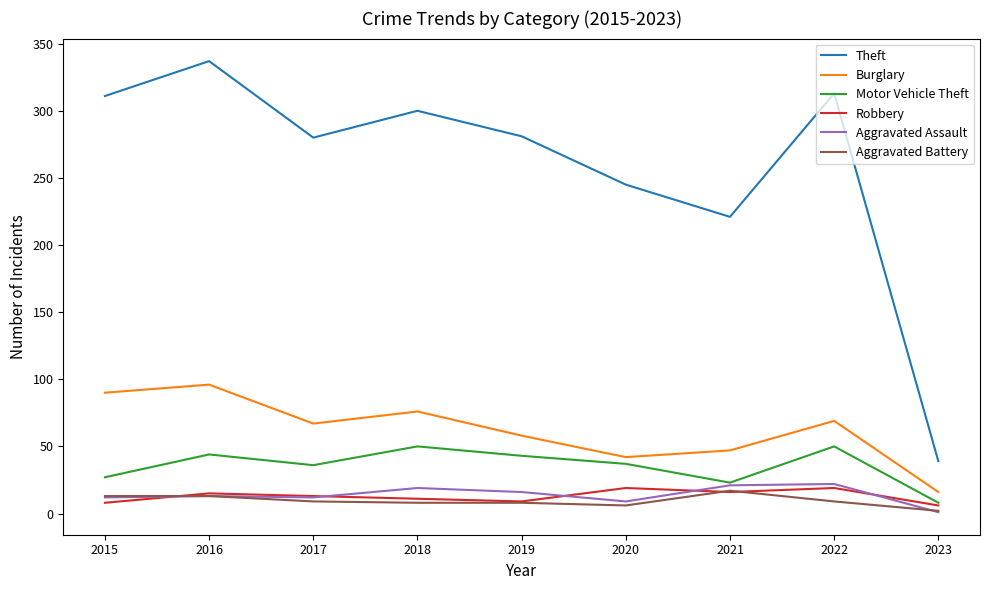

What is the greatest value displayed?

337